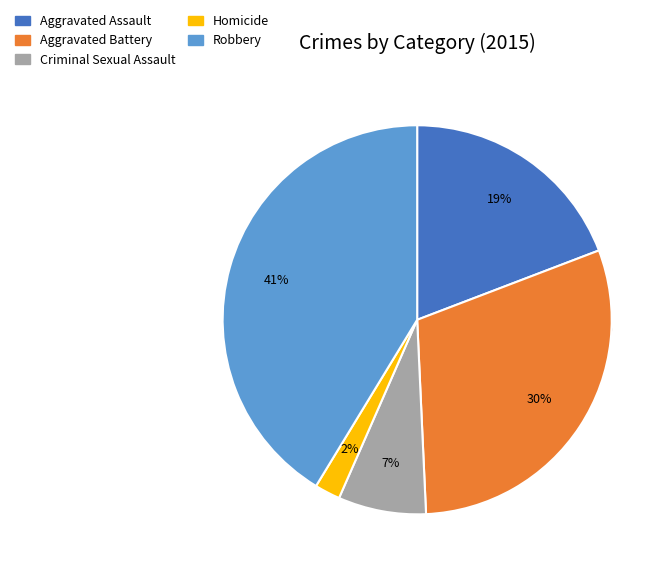

Combined, what portion of the pie is Aggravated Assault and Robbery?

60.5%